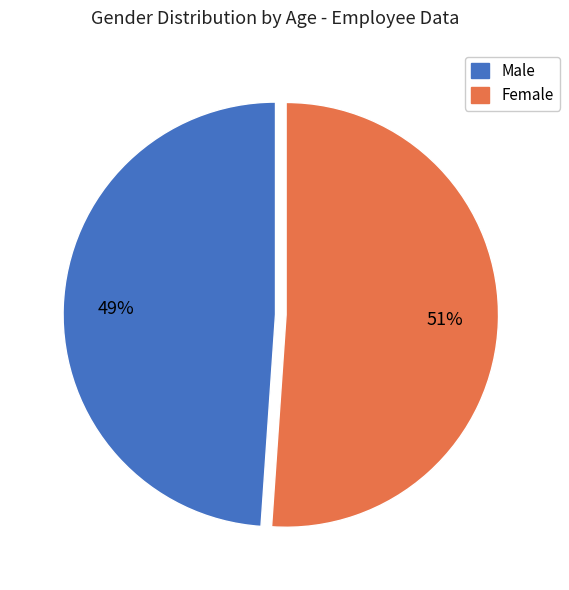

Rank the categories by value from highest to lowest.

Female, Male